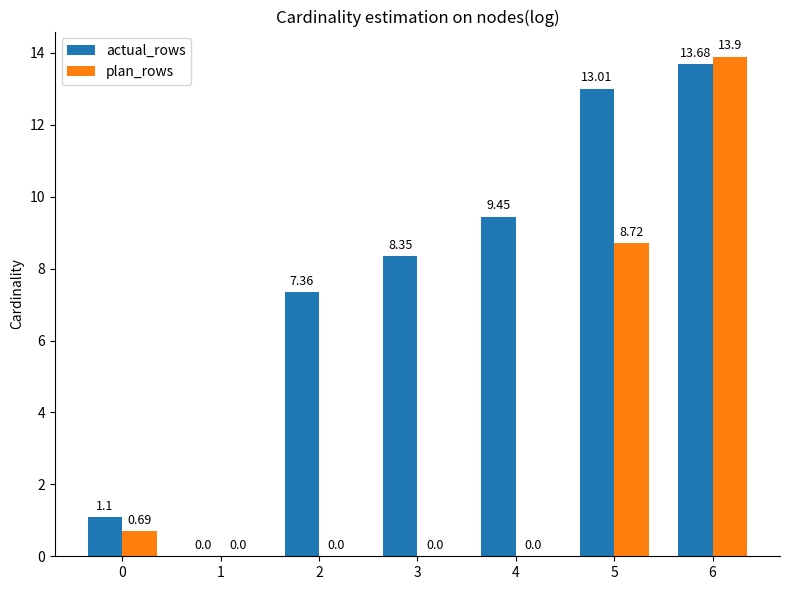

The plan_rows series shows 0.0 at 4. True or false?

True